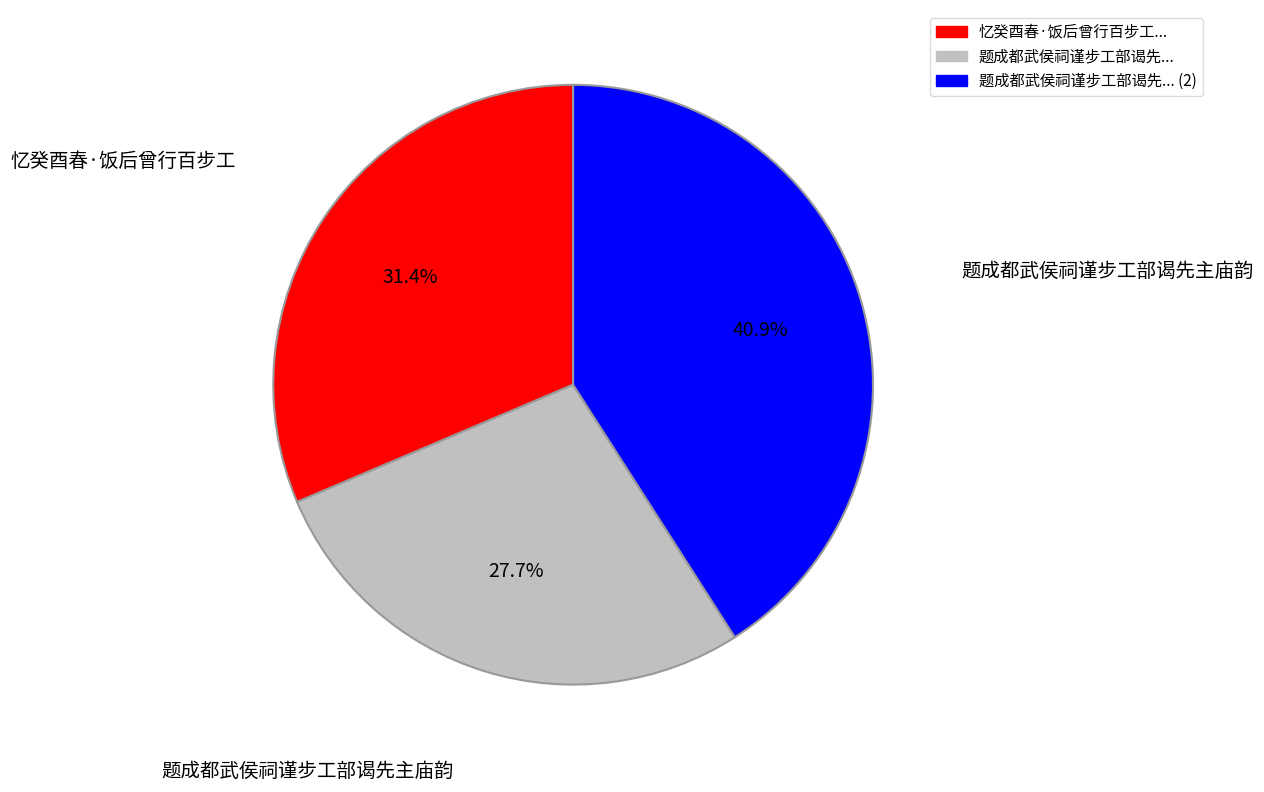

Does any single category account for the majority?

No